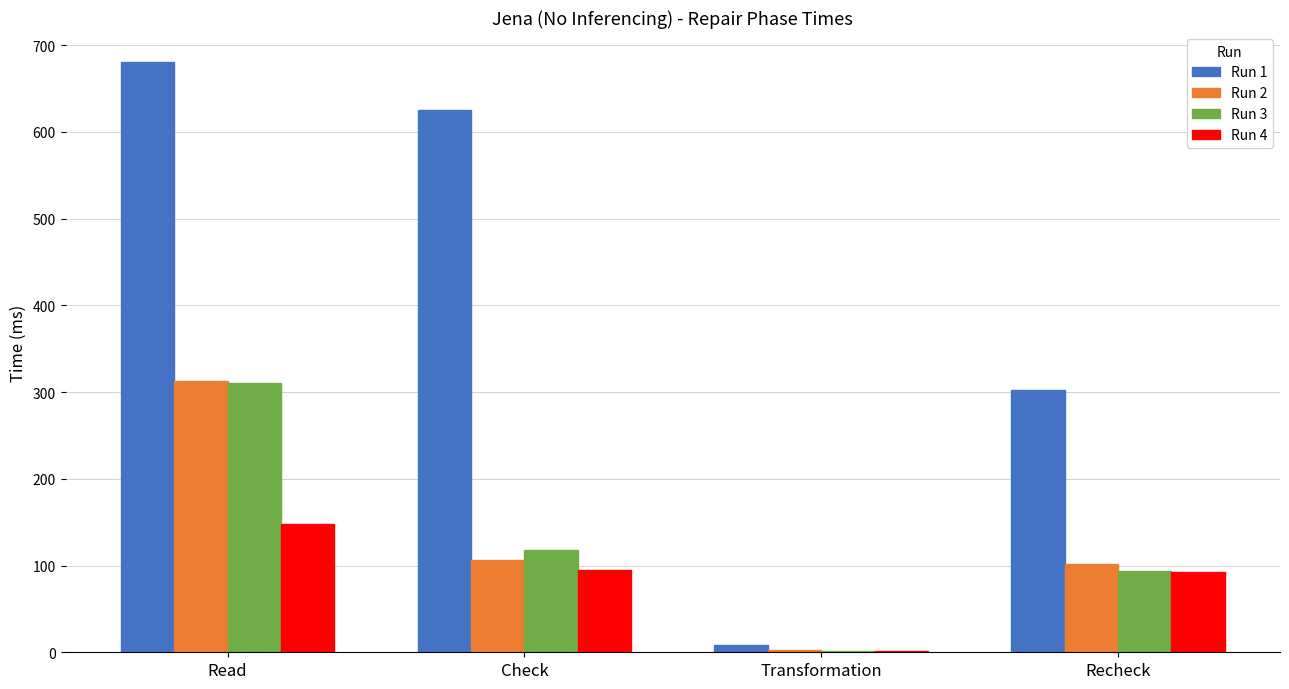

True or false: Run 3 has a value of 93.9 at Recheck.

True